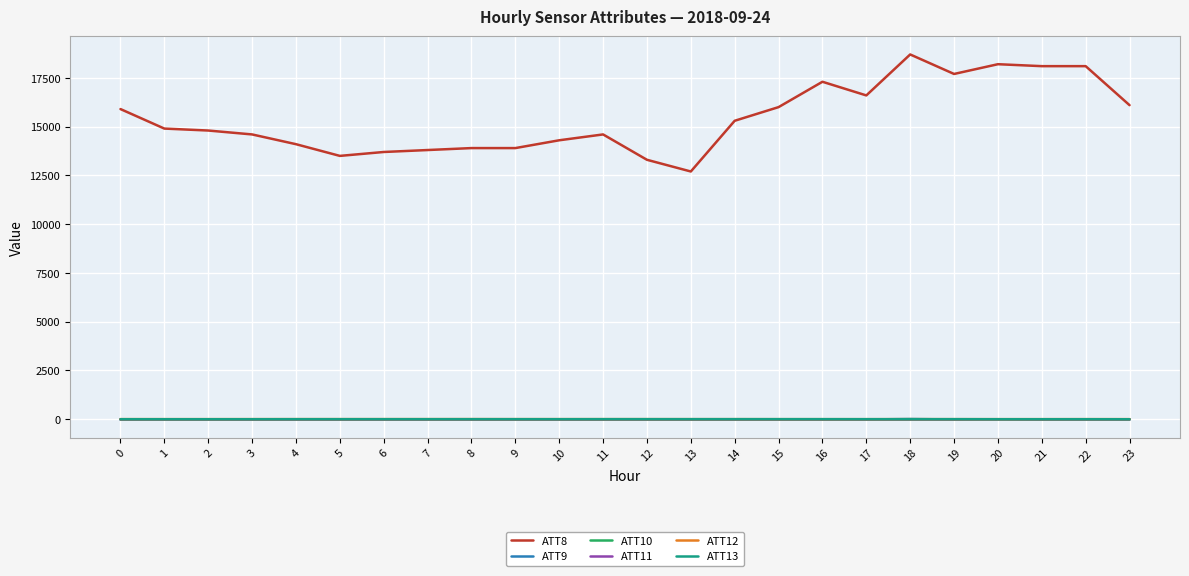

What is the spread (max minus min) of values at 17?

16610.0